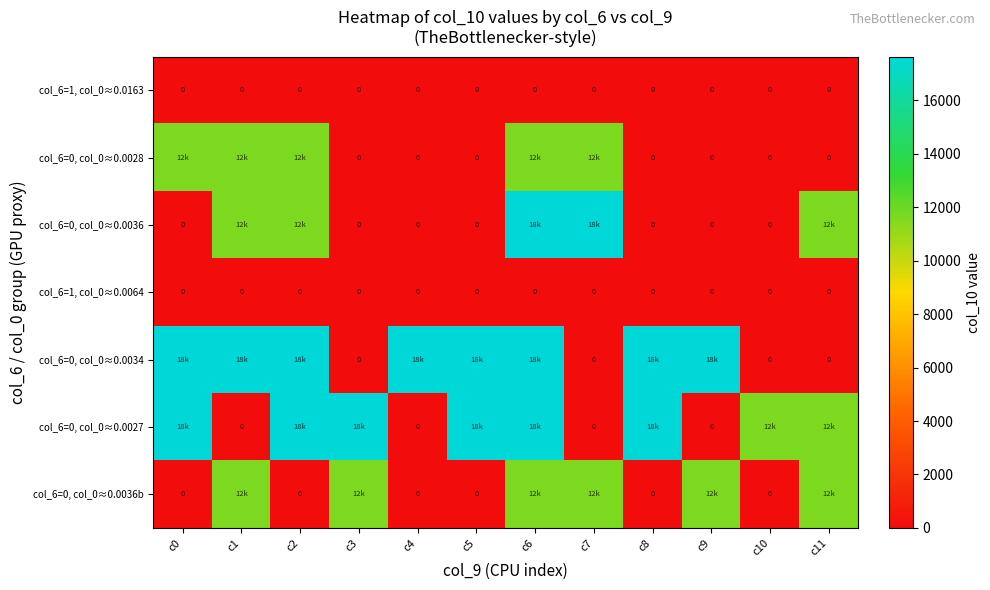

What is the spread (max minus min) of values at c5?

17635.5